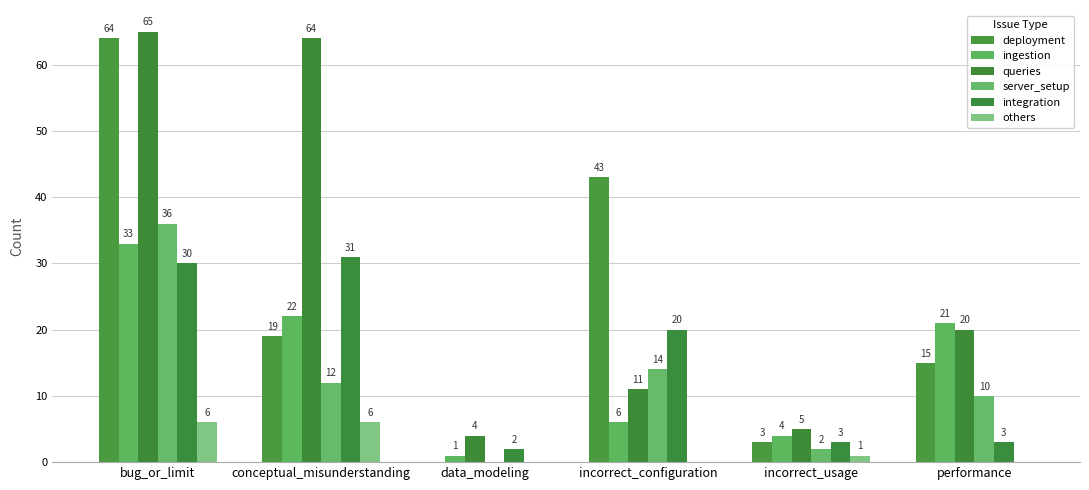

What is the minimum value for ingestion?

1